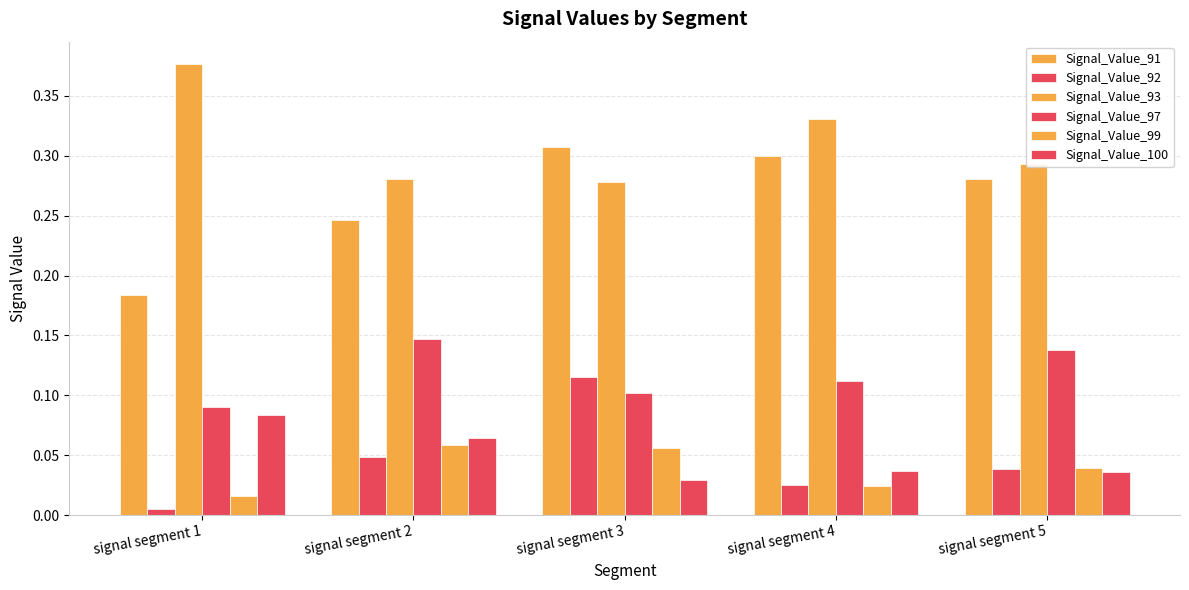

How many bars are there in each group?

6